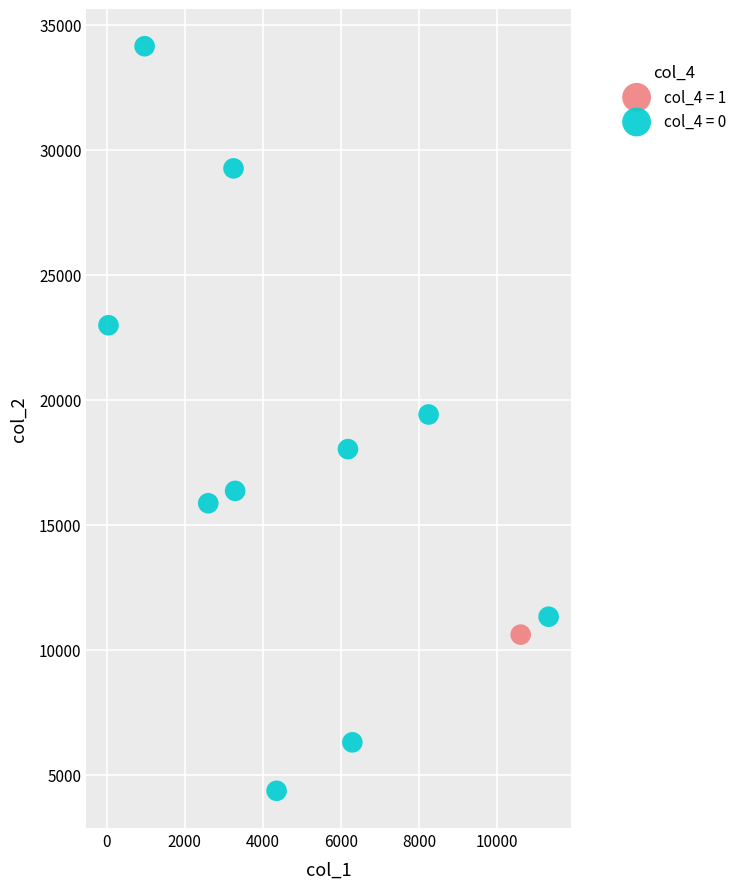

What are all the series names shown in the legend?

col_4 = 1, col_4 = 0